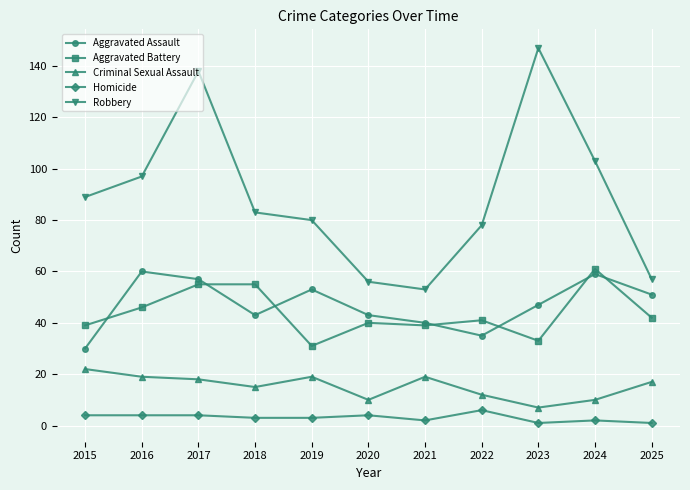

At which label does Criminal Sexual Assault first exceed 17?

2015